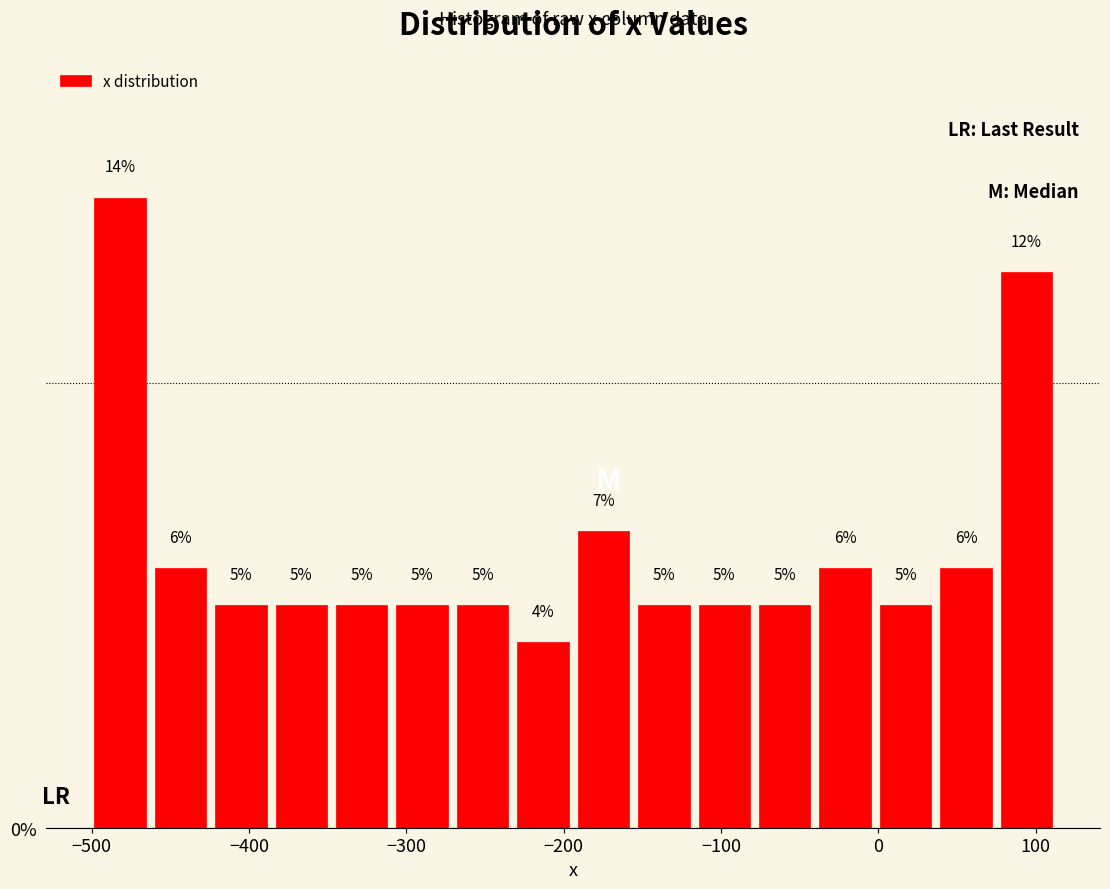

Around what value on the x-axis is the tallest bar? Give the approximate position of its centre, as read against the axis.

-480